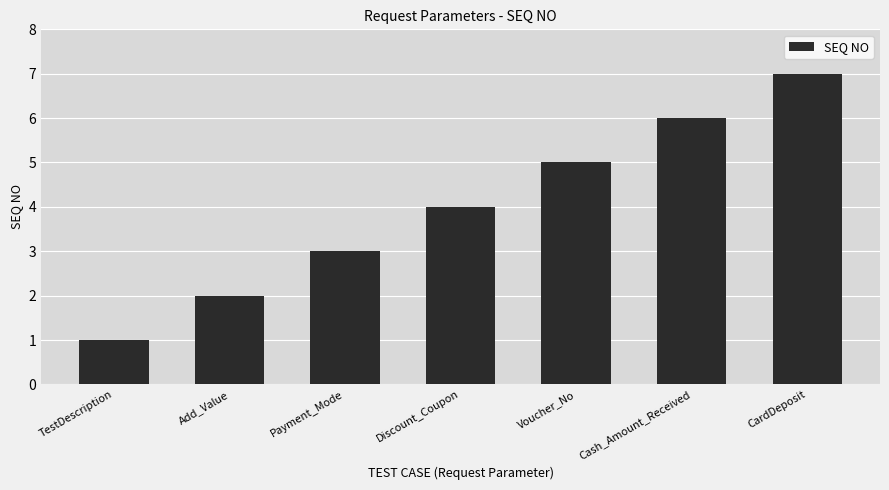

The chart shows a value of 7 at Voucher_No. True or false?

False